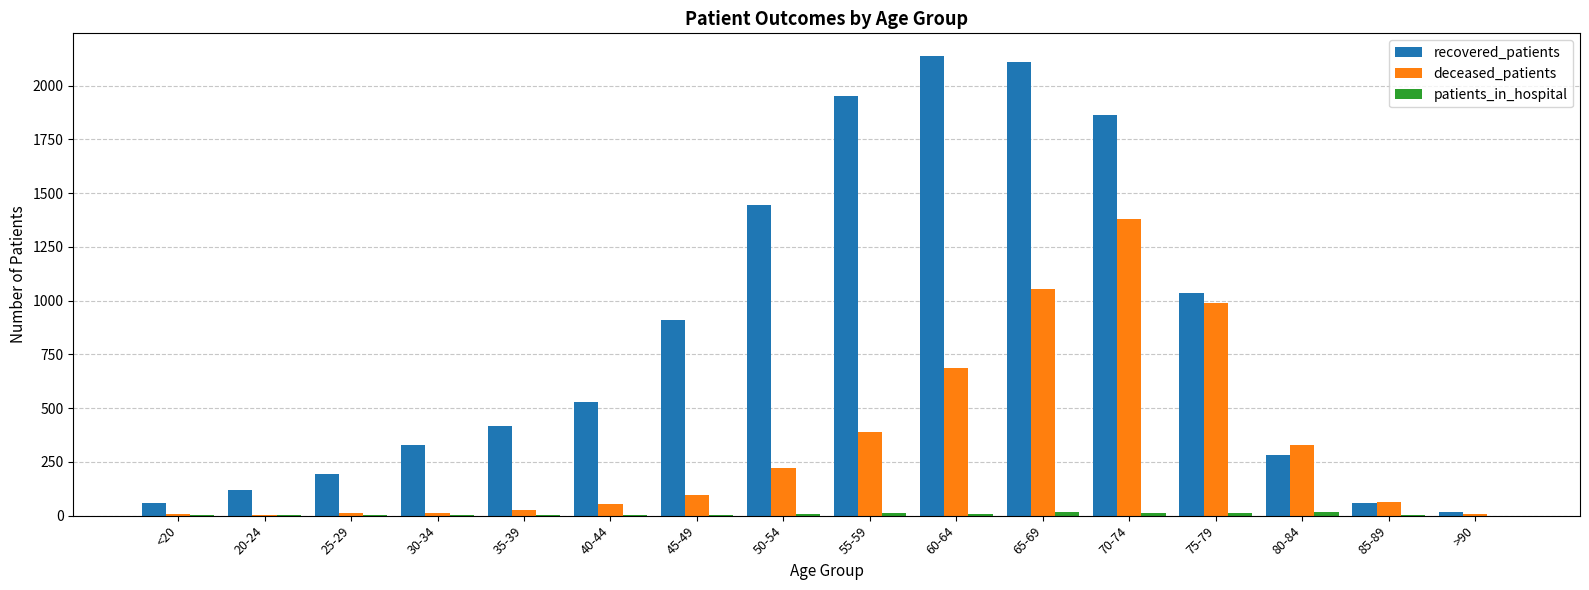

How many distinct data groups are displayed?

3